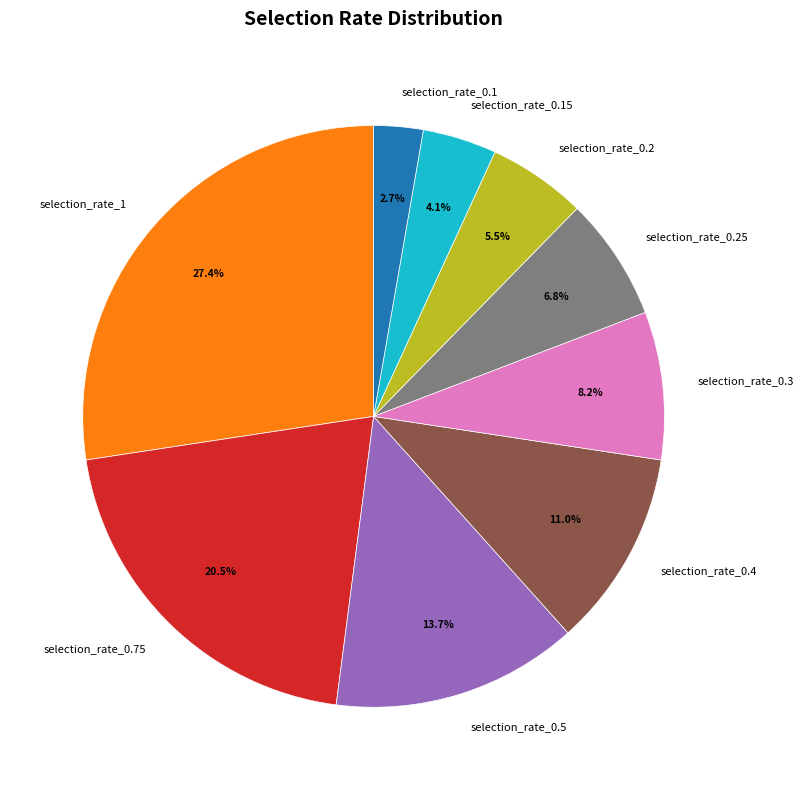

To the nearest percent, what percentage of the pie is selection_rate_0.25?

7%